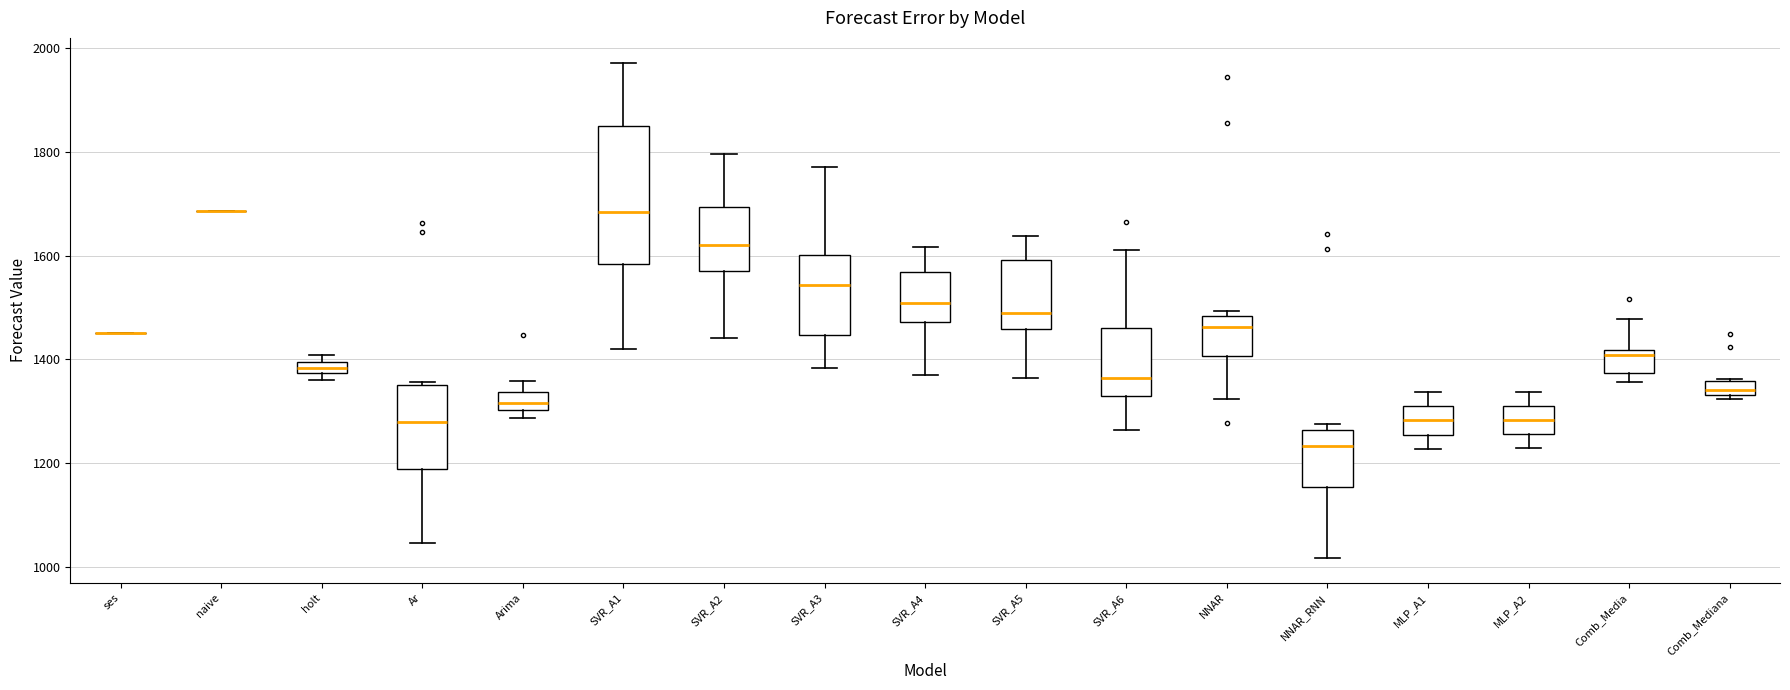

Where does the lower whisker of the box for MLP_A2 end on the y-axis? The values are not printed on the chart, so give them approximately, as read against the axis.

1220